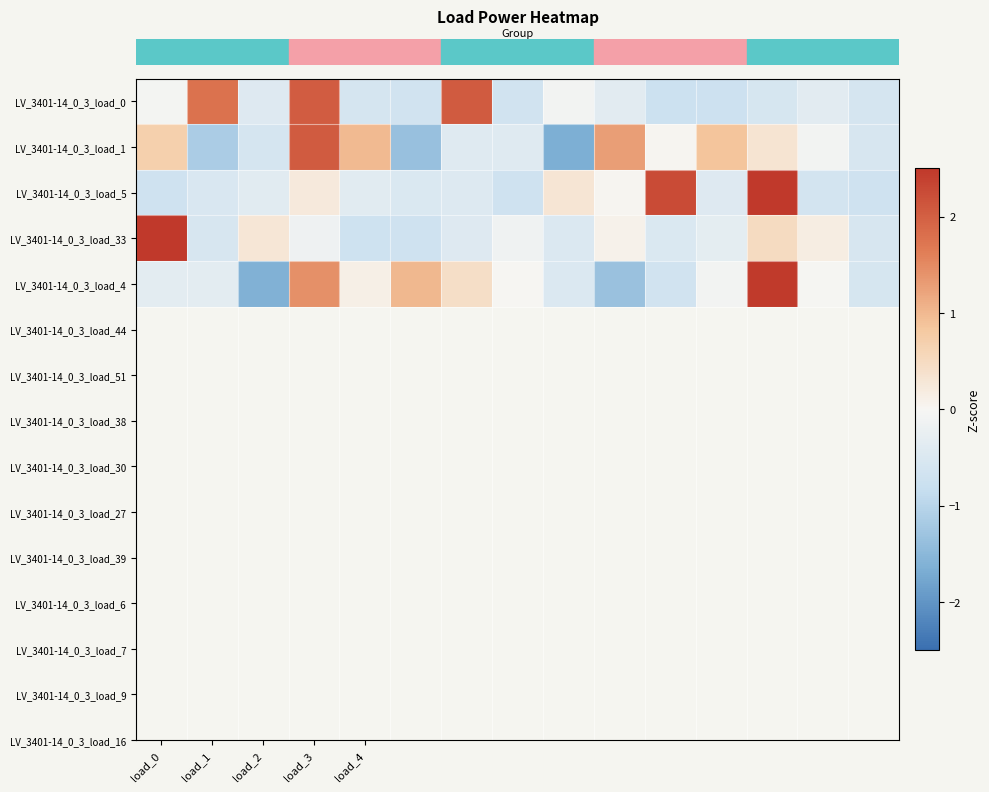

Reading right to left, list all the values displayed in this chart.

row_0: -0.6	-0.4	-0.6	-0.7	-0.7	-0.4	-0.1	-0.6	2.1	-0.7	-0.6	2.0	-0.4	1.8	-0.1
row_1: -0.5	-0.1	0.3	0.9	0.0	1.3	-1.6	-0.4	-0.4	-1.3	1.0	2.1	-0.6	-1.2	0.7
row_2: -0.7	-0.6	2.6	-0.4	2.3	0.0	0.3	-0.7	-0.5	-0.5	-0.4	0.2	-0.4	-0.5	-0.7
row_3: -0.6	0.2	0.5	-0.3	-0.5	0.1	-0.5	-0.1	-0.4	-0.7	-0.7	-0.1	0.3	-0.6	3.5
row_4: -0.6	-0.0	2.5	-0.1	-0.7	-1.3	-0.5	0.0	0.4	1.0	0.1	1.4	-1.6	-0.3	-0.3